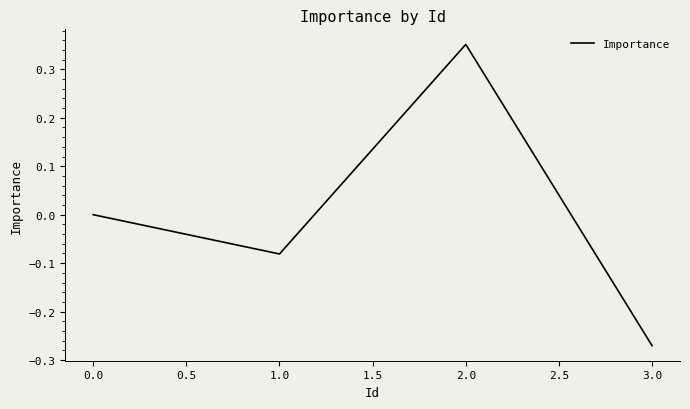

How many lines are shown in the chart?

1